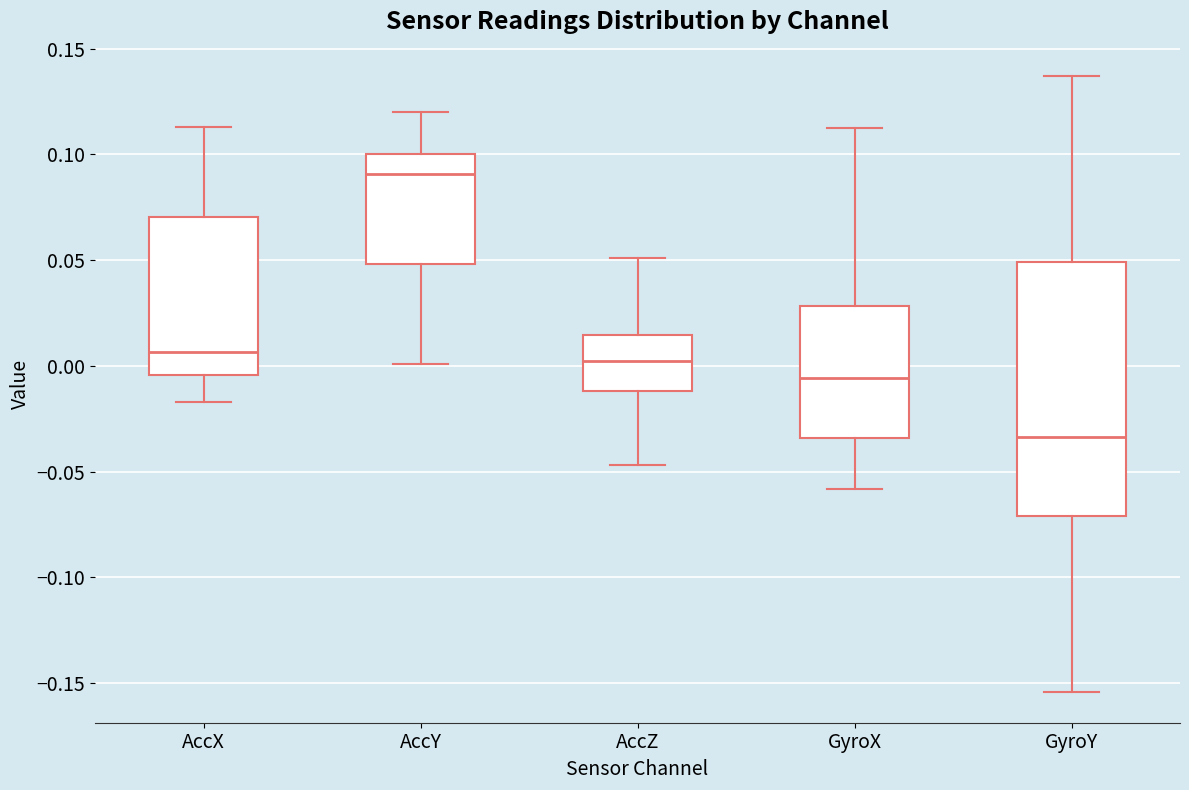

Which box's median line is the highest?

AccY